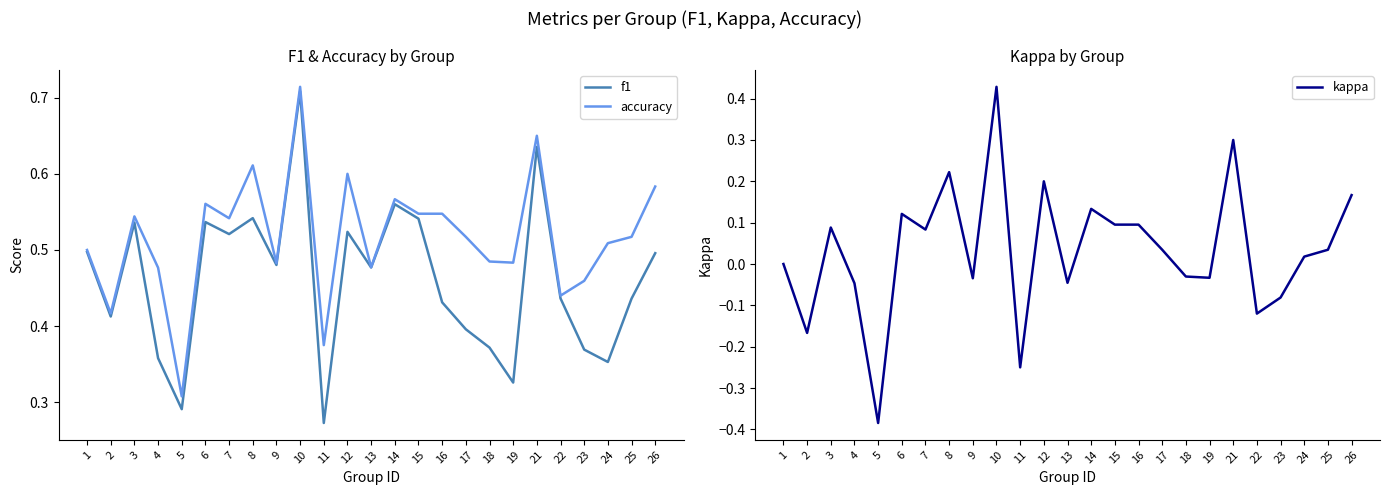

Between 12 and 13, which series saw the biggest shift?

kappa